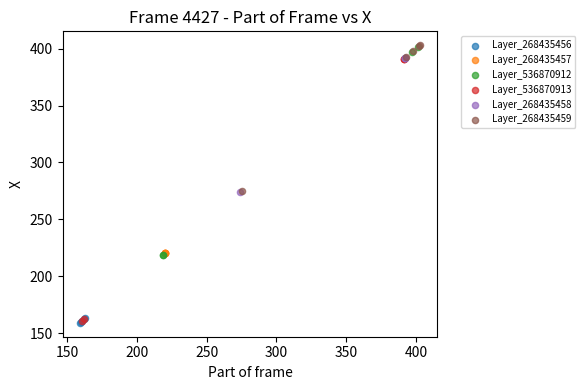

What are all the series names shown in the legend?

Layer_268435456, Layer_268435457, Layer_536870912, Layer_536870913, Layer_268435458, Layer_268435459